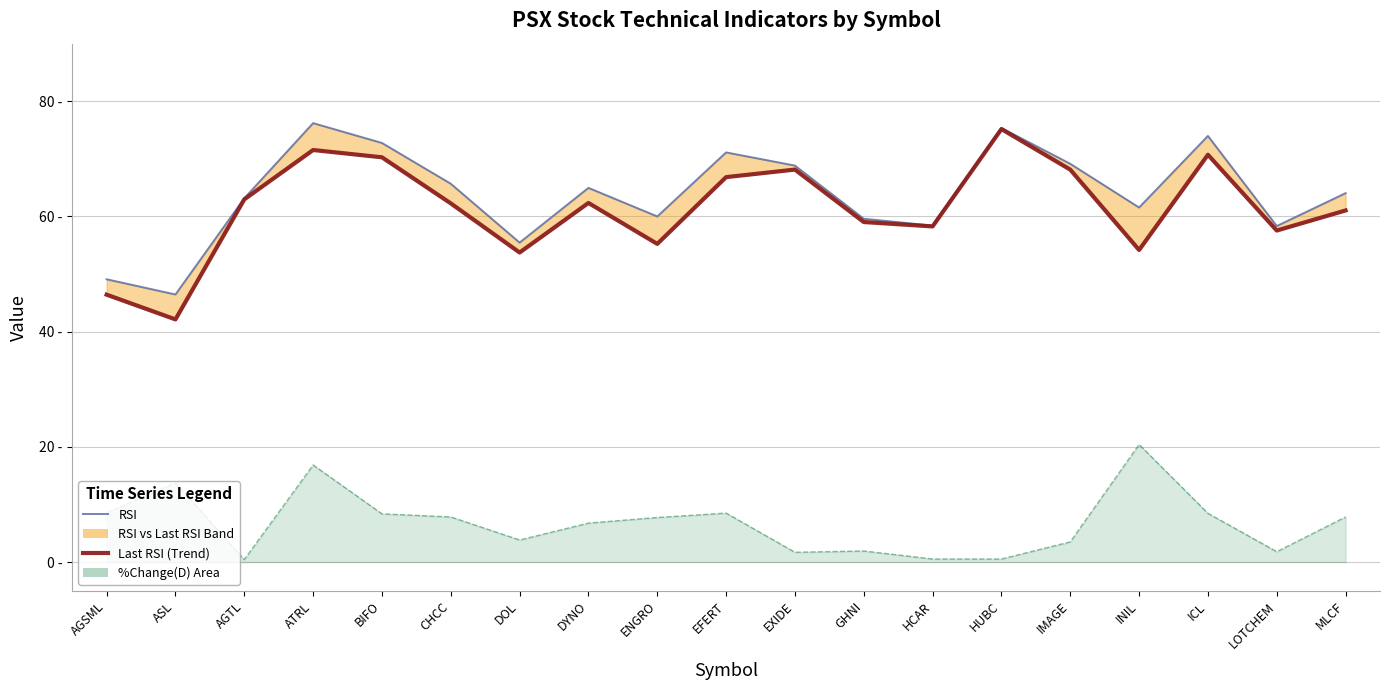

True or false: RSI and Last RSI (Trend) cross at least once.

False